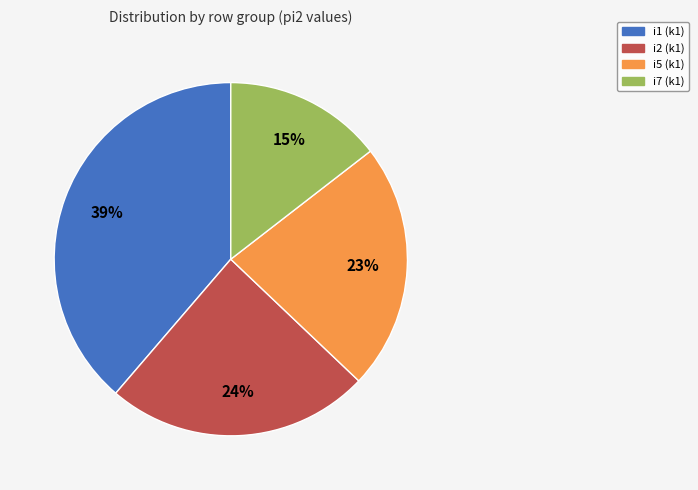

How many slices are in this pie chart?

4